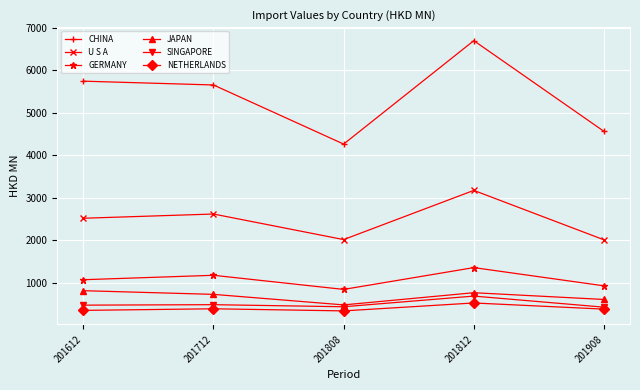

What is the difference between the second highest and second lowest values in the U S A series?

601.6